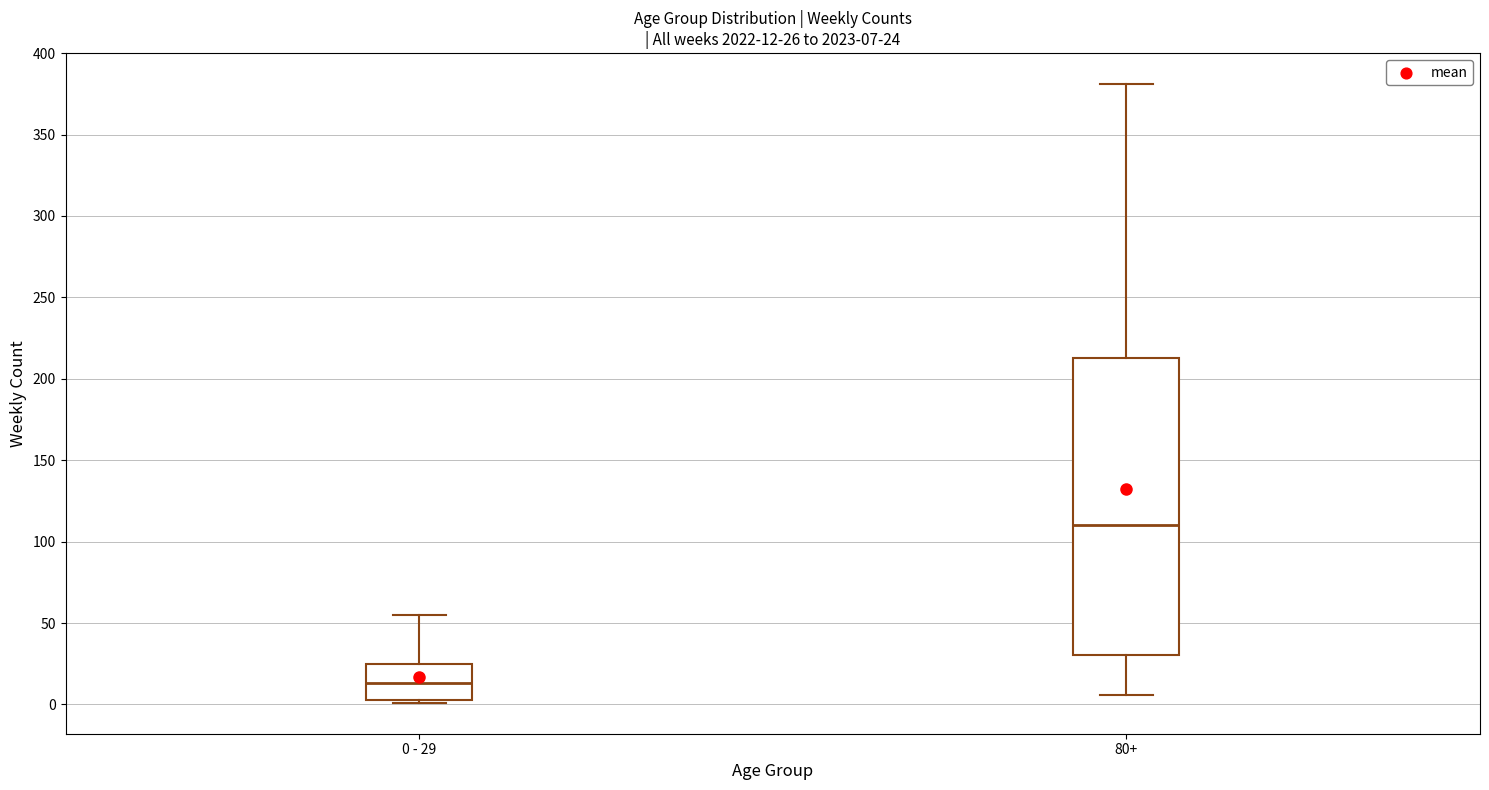

Comparing the boxes themselves (not the whiskers), which one is the tallest?

80+